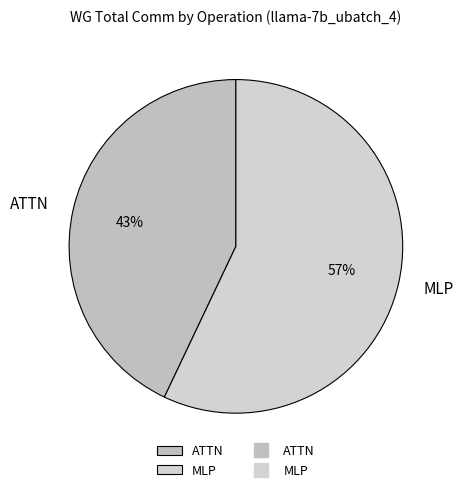

The ATTN slice represents 35% of the pie. True or false?

False